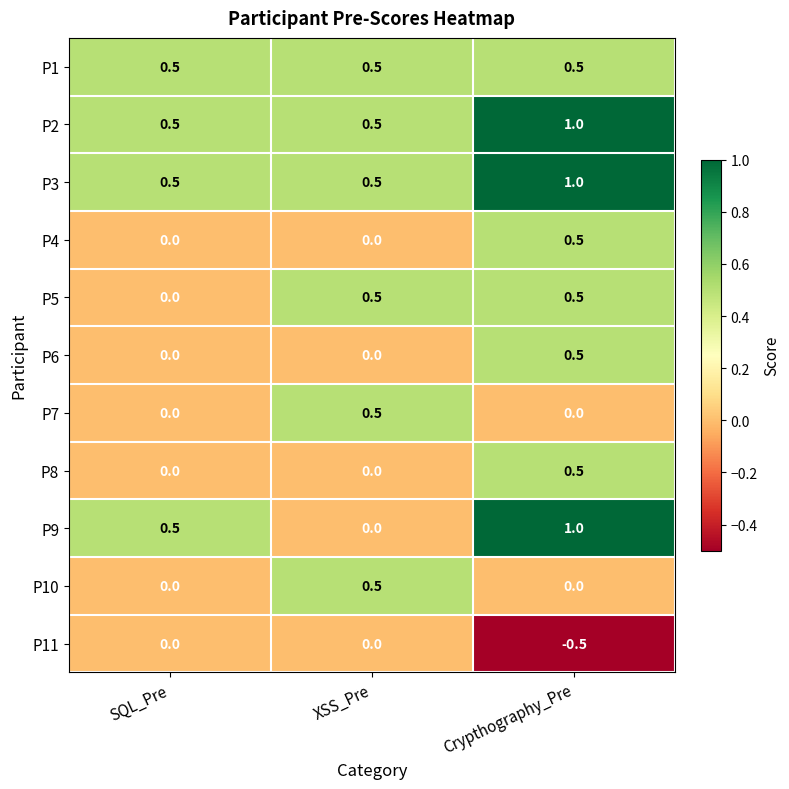

Which series has the largest range (max minus min)?

P9